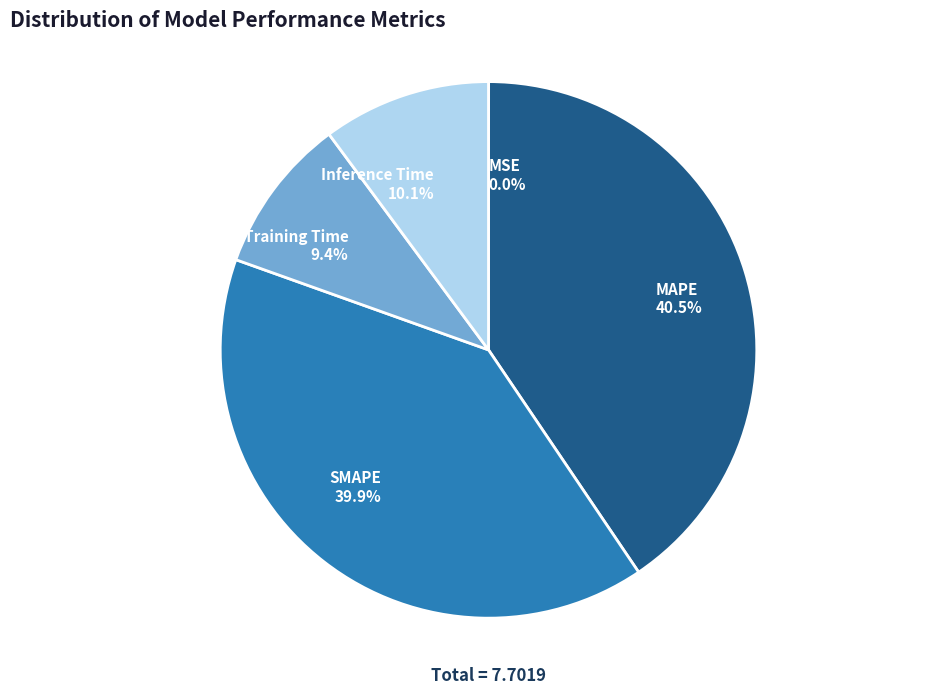

Is the sum of SMAPE 39.9% and Training Time 9.4% greater than half?

No